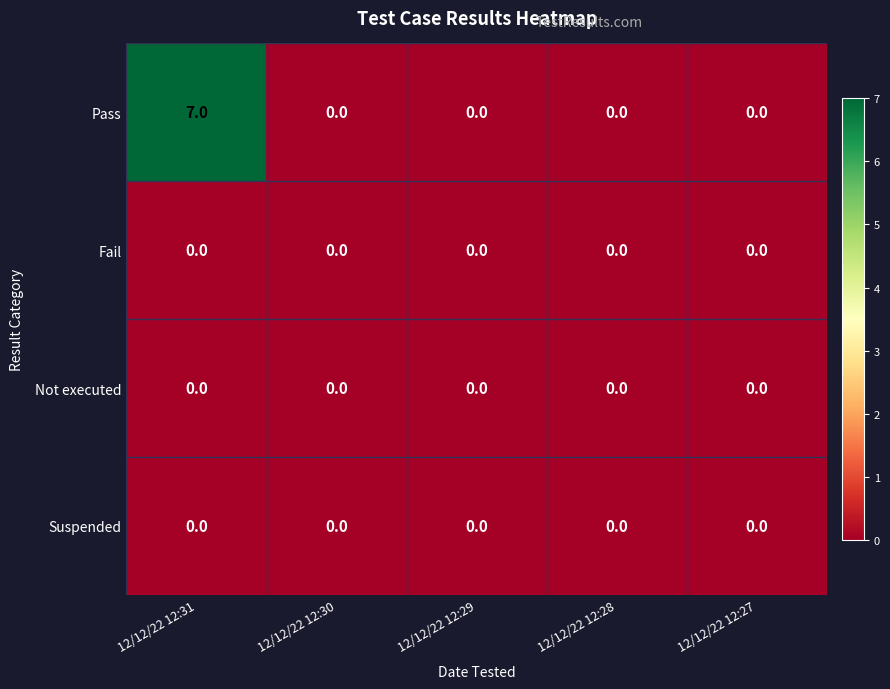

How many categories are shown in the chart?

5